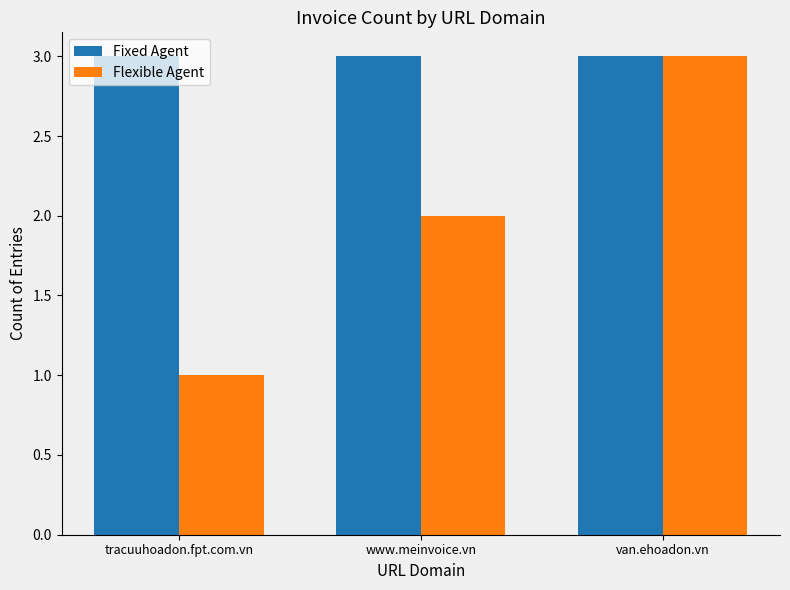

How many bars are there in each group?

2